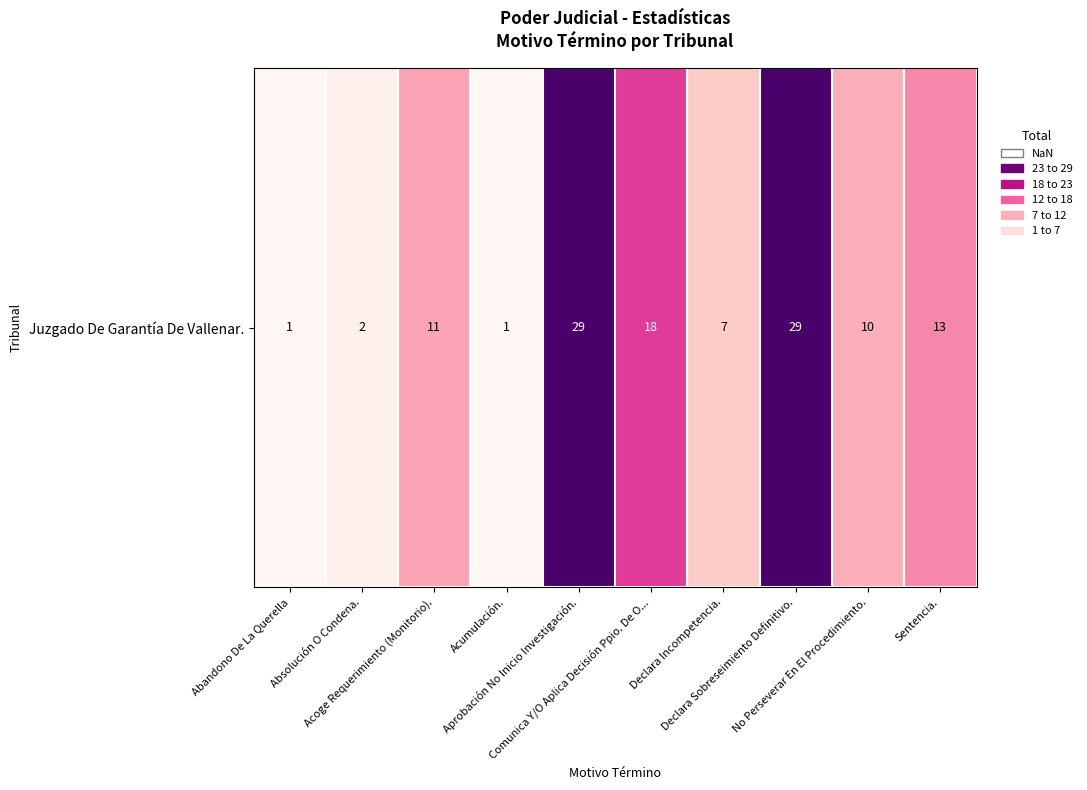

Which label corresponds to the largest value in the chart?

Aprobación No Inicio Investigación.